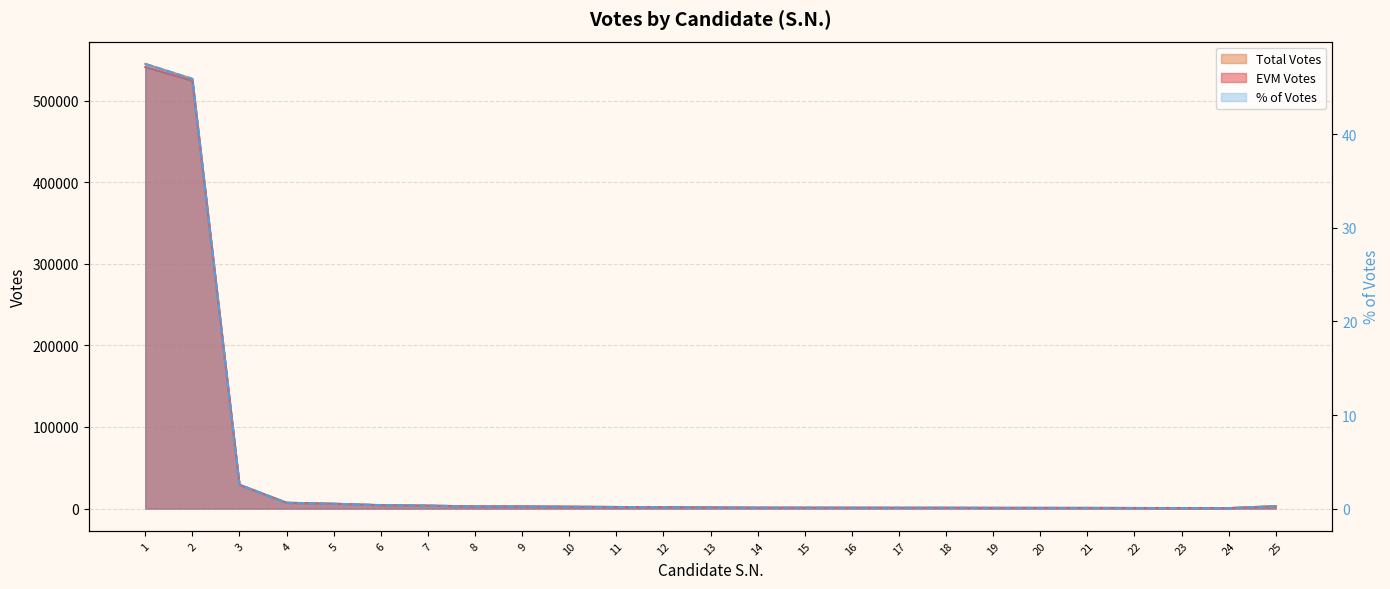

True or false: Total Votes and EVM Votes intersect in this chart.

False